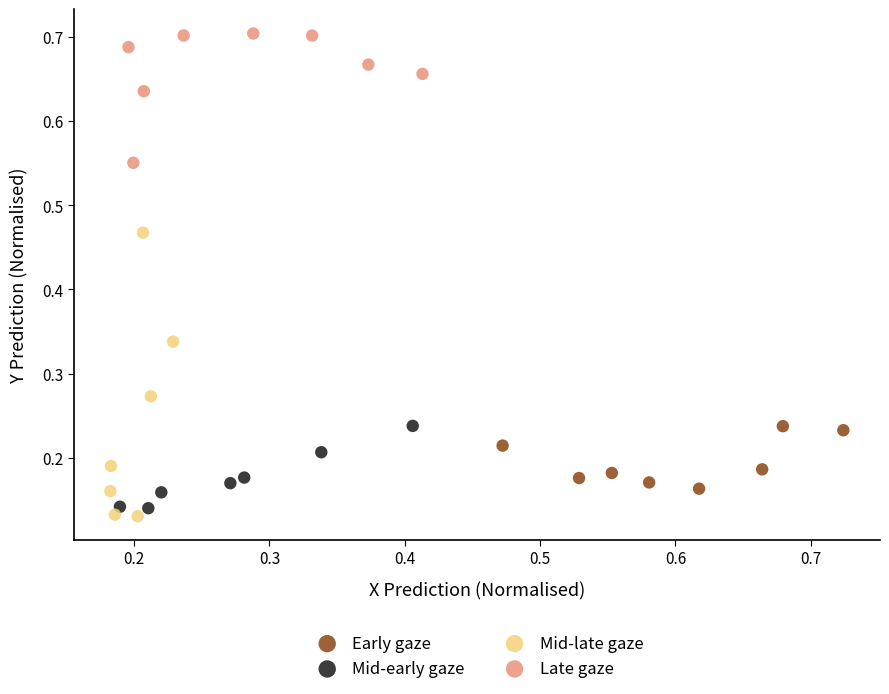

Which series contains the highest Y value?

Late gaze